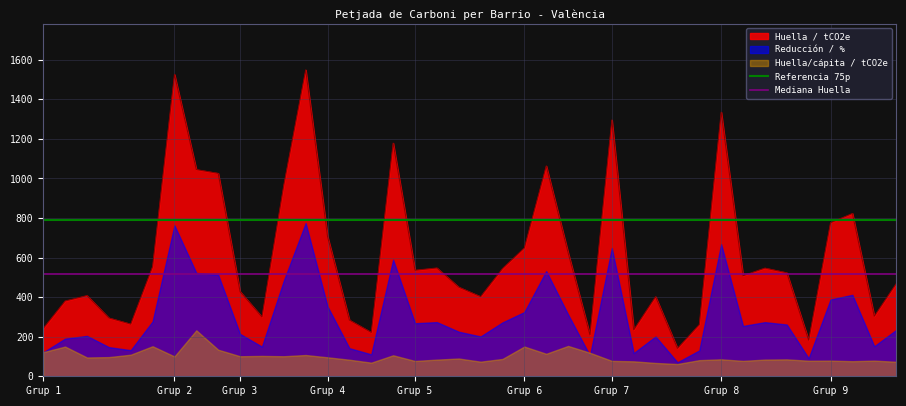

The value of Huella / tCO2e at Grup 1 is 242.0. True or false?

True